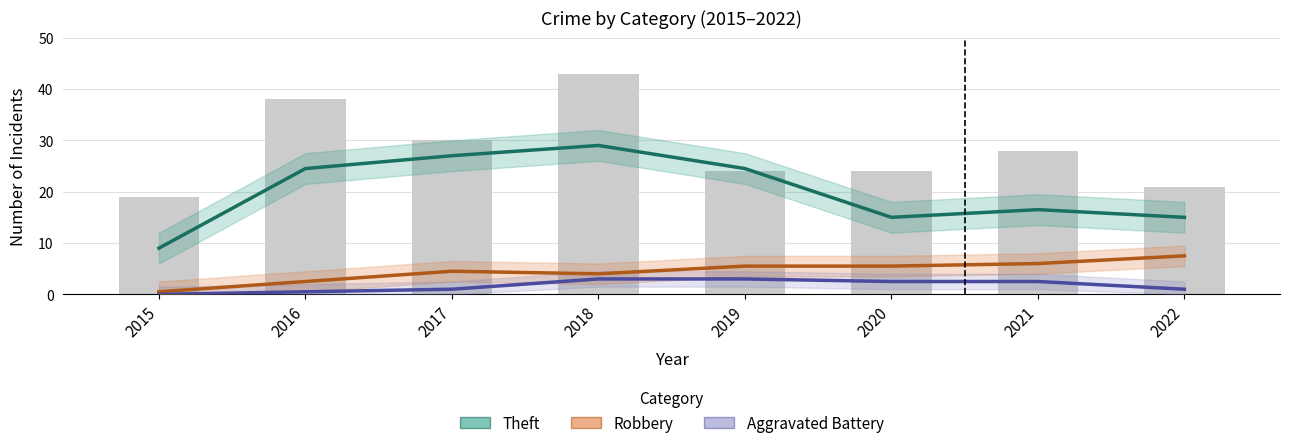

What is the difference between the maximum and second lowest values in the Theft series?

14.0